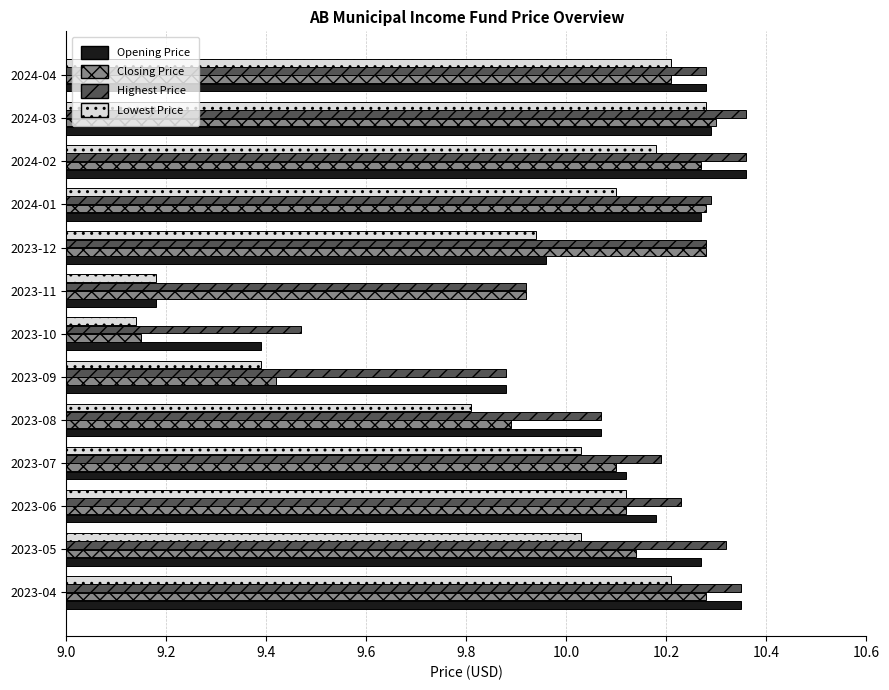

How many values in the Lowest Price series exceed 10?

8